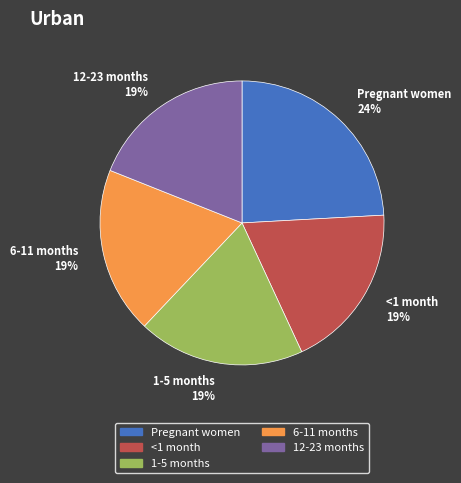

To the nearest percent, what portion does 1-5 months represent?

19%